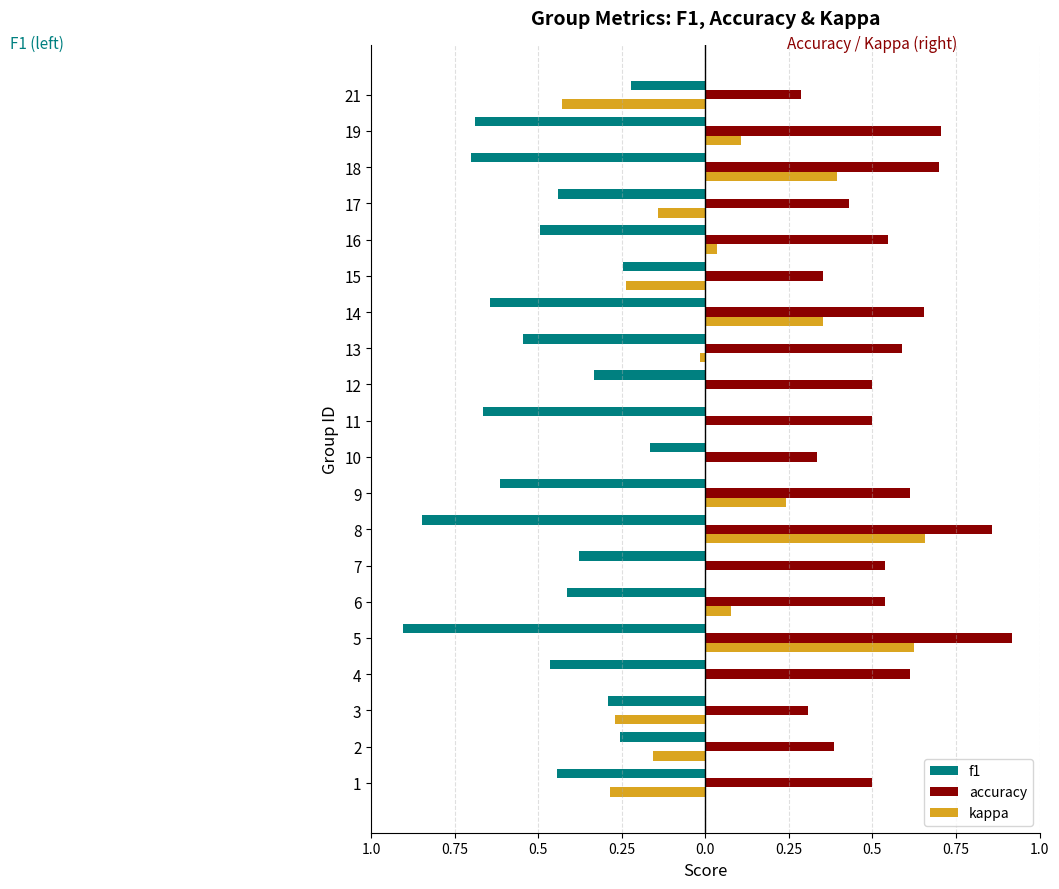

What are all the series names shown in the legend?

f1, accuracy, kappa